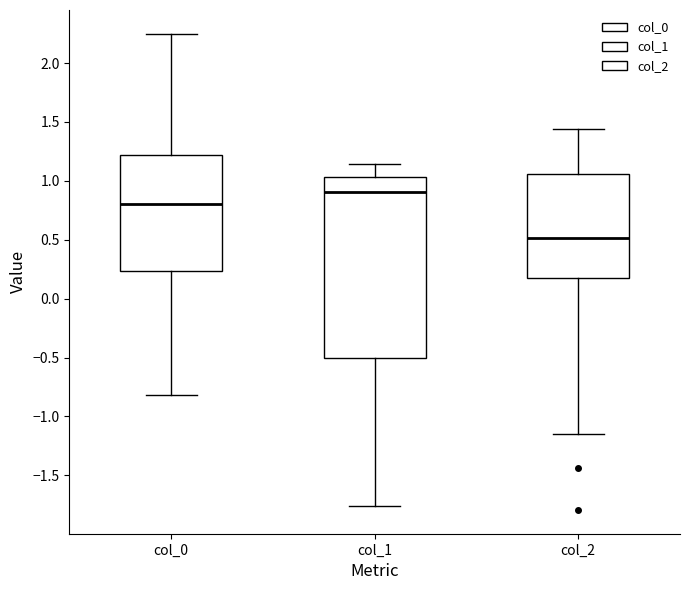

Reading left to right, transcribe this box plot: for each box, give where its median line is, the range the box spans, and where its two whiskers end, as read against the y-axis. The values are not printed on the chart, so give them approximately, as read against the axis.

col_0: median 0.80, box 0.25 to 1.20, whiskers -0.80 to 2.25
col_1: median 0.90, box -0.50 to 1.05, whiskers -1.75 to 1.15
col_2: median 0.50, box 0.15 to 1.05, whiskers -1.15 to 1.45